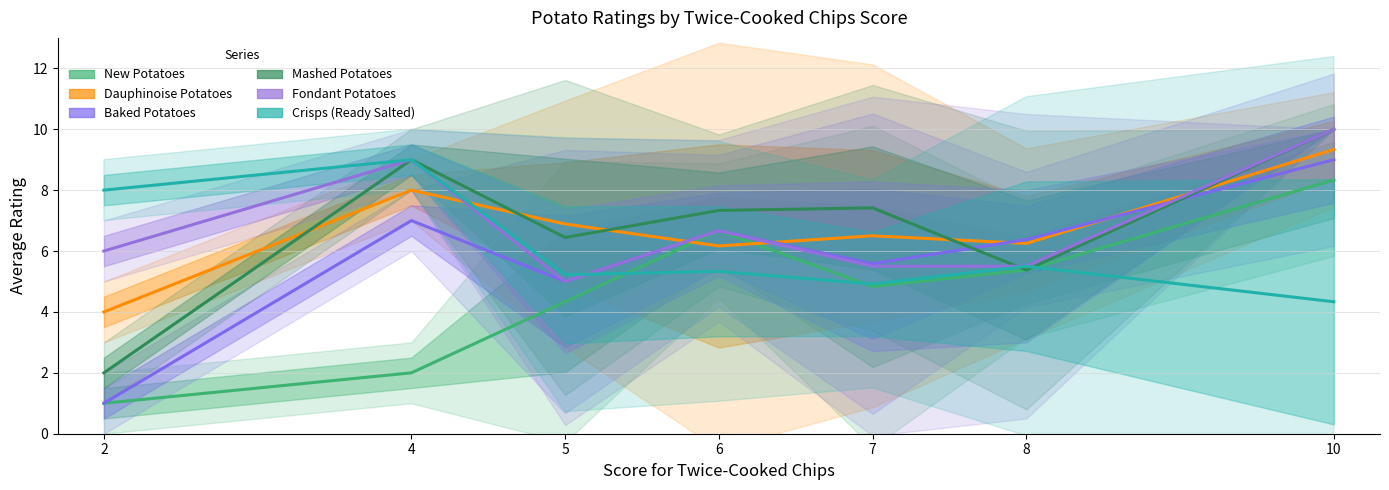

Reading left to right, what are all the values shown in this chart?

New Potatoes: 1.0	2.0	4.3	6.7	4.8	5.4	8.3
Dauphinoise Potatoes: 4.0	8.0	6.9	6.2	6.5	6.2	9.3
Baked Potatoes: 1.0	7.0	5.0	6.7	5.6	6.4	9.0
Mashed Potatoes: 2.0	9.0	6.4	7.3	7.4	5.4	10.0
Fondant Potatoes: 6.0	9.0	5.0	6.7	5.5	5.5	10.0
Crisps (Ready Salted): 8.0	9.0	5.2	5.3	4.9	5.5	4.3